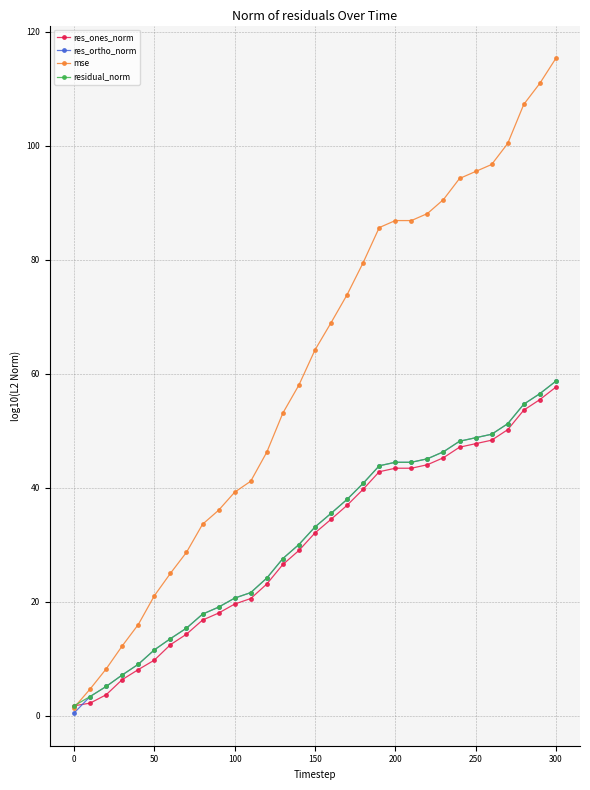

What is the maximum value shown in the chart?

115.3